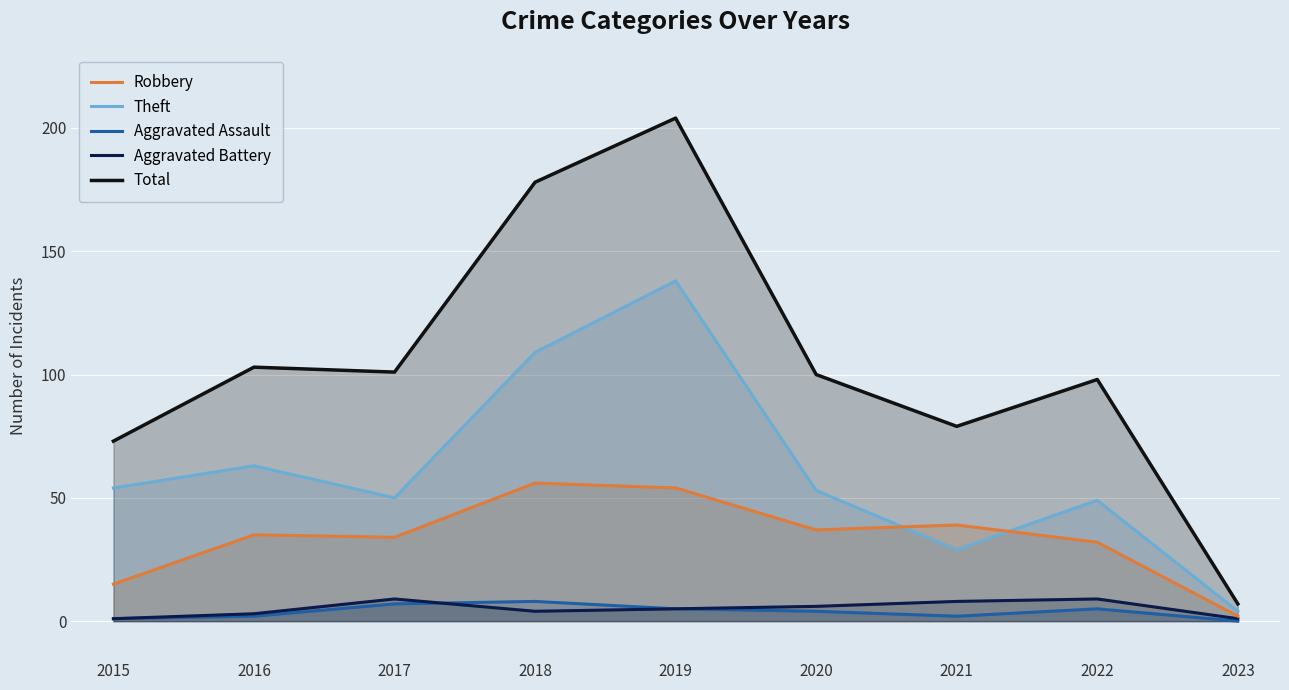

What is the average value of the Aggravated Assault series?

4